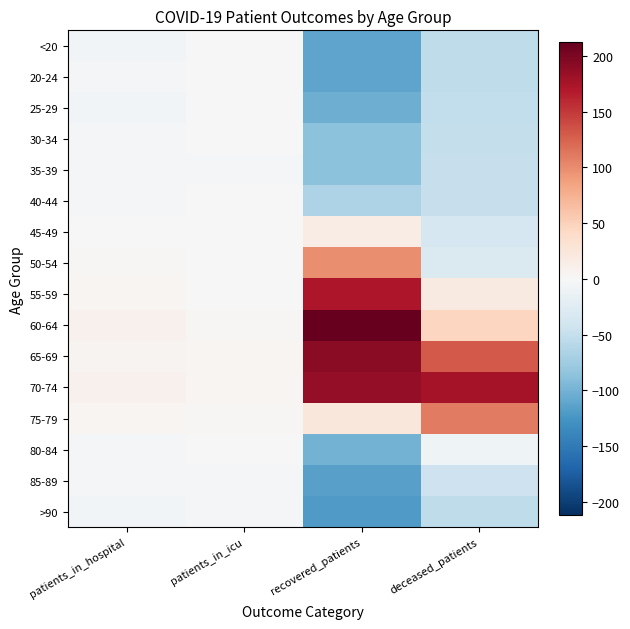

Reading right to left, extract all data points from this chart.

<20: deceased_patients=-53.2	recovered_patients=-111.8	patients_in_icu=-1.3	patients_in_hospital=-5.1
20-24: deceased_patients=-54.2	recovered_patients=-111.8	patients_in_icu=-1.3	patients_in_hospital=-3.1
25-29: deceased_patients=-52.2	recovered_patients=-103.8	patients_in_icu=-1.3	patients_in_hospital=-5.1
30-34: deceased_patients=-51.2	recovered_patients=-86.8	patients_in_icu=-1.3	patients_in_hospital=-4.1
35-39: deceased_patients=-48.2	recovered_patients=-86.8	patients_in_icu=-2.3	patients_in_hospital=-3.1
40-44: deceased_patients=-49.2	recovered_patients=-64.8	patients_in_icu=-0.3	patients_in_hospital=-4.1
45-49: deceased_patients=-36.2	recovered_patients=16.2	patients_in_icu=-0.3	patients_in_hospital=-0.1
50-54: deceased_patients=-31.2	recovered_patients=99.2	patients_in_icu=-0.3	patients_in_hospital=2.9
55-59: deceased_patients=19.8	recovered_patients=172.2	patients_in_icu=0.7	patients_in_hospital=4.9
60-64: deceased_patients=45.8	recovered_patients=212.2	patients_in_icu=2.7	patients_in_hospital=9.9
65-69: deceased_patients=129.8	recovered_patients=192.2	patients_in_icu=3.7	patients_in_hospital=5.9
70-74: deceased_patients=176.8	recovered_patients=186.2	patients_in_icu=3.7	patients_in_hospital=8.9
75-79: deceased_patients=110.8	recovered_patients=24.2	patients_in_icu=1.7	patients_in_hospital=3.9
80-84: deceased_patients=-9.2	recovered_patients=-100.8	patients_in_icu=0.7	patients_in_hospital=-2.1
85-89: deceased_patients=-44.2	recovered_patients=-115.8	patients_in_icu=-2.3	patients_in_hospital=-4.1
>90: deceased_patients=-54.2	recovered_patients=-119.8	patients_in_icu=-2.3	patients_in_hospital=-5.1